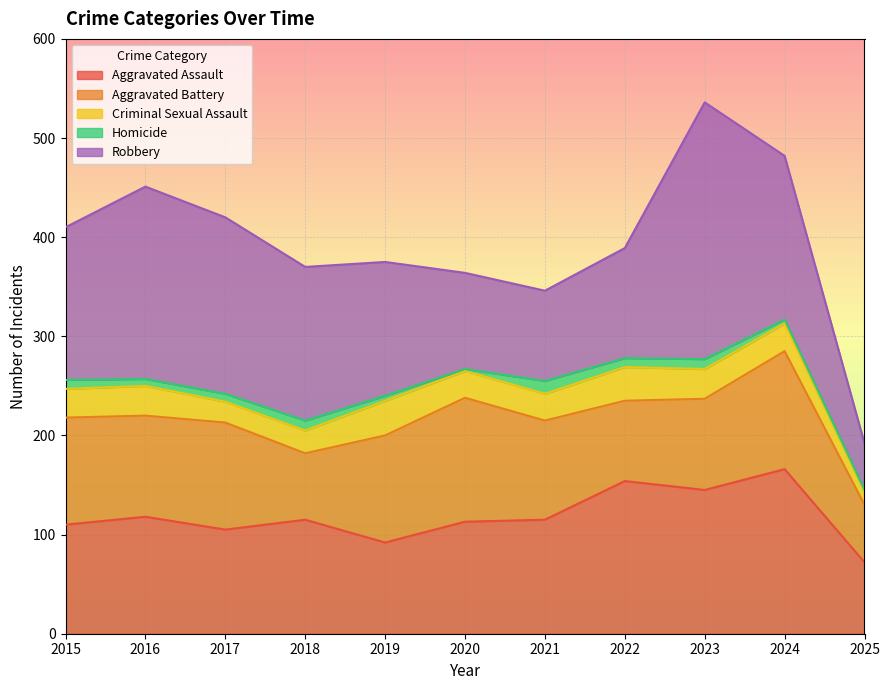

At which category does the chart reach its minimum across all series?

2020